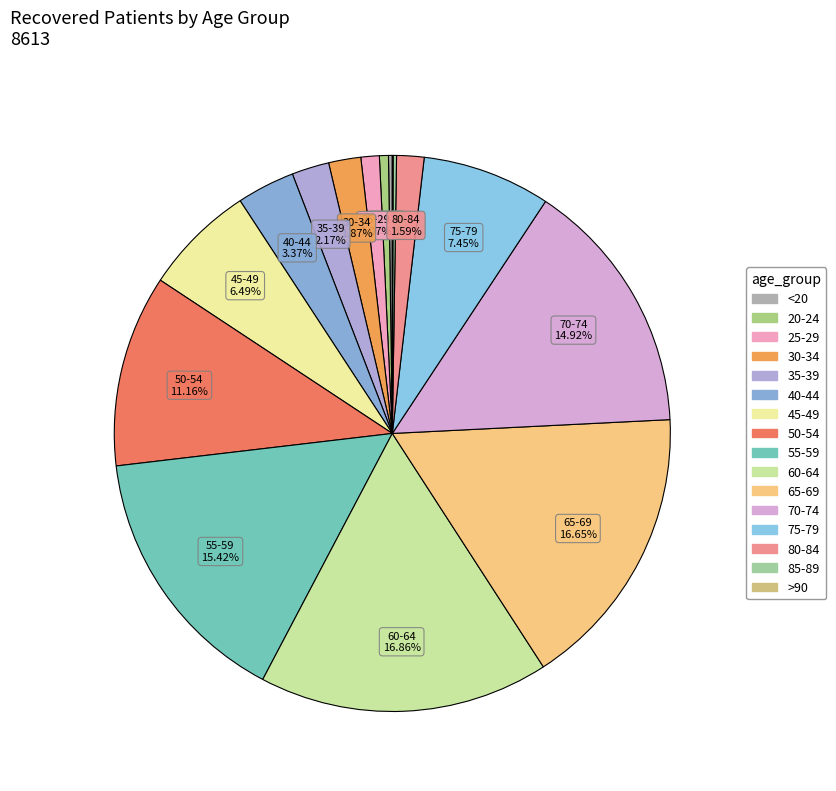

Do 30-34 and 70-74 together represent more than half of the pie?

No